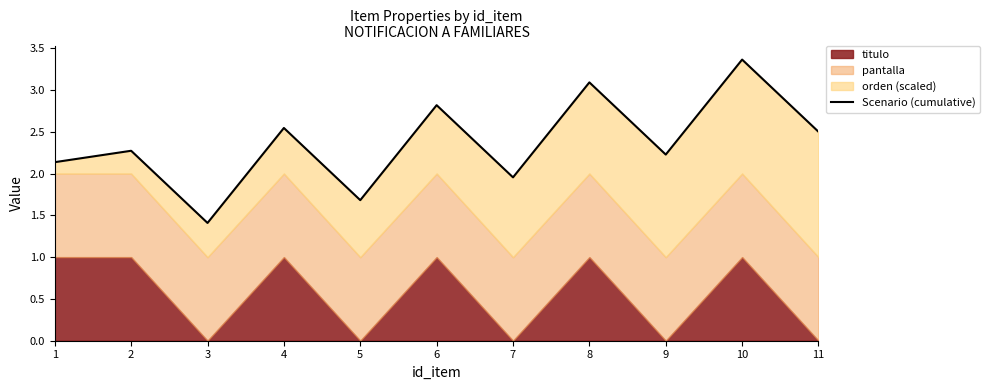

Which category has the lowest value across all series?

3